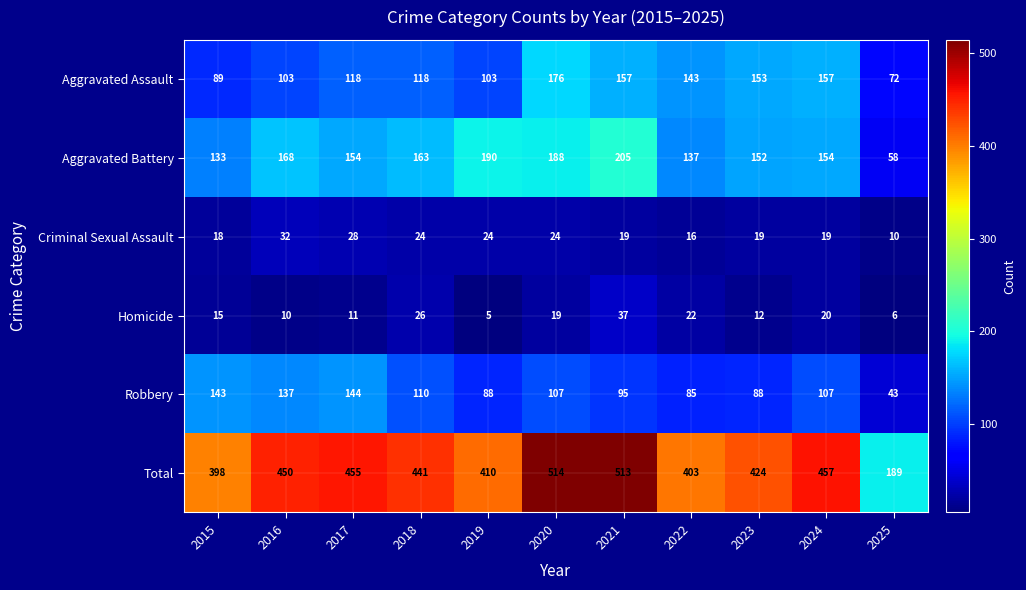

What is the difference between the highest and lowest values at 2025?

183